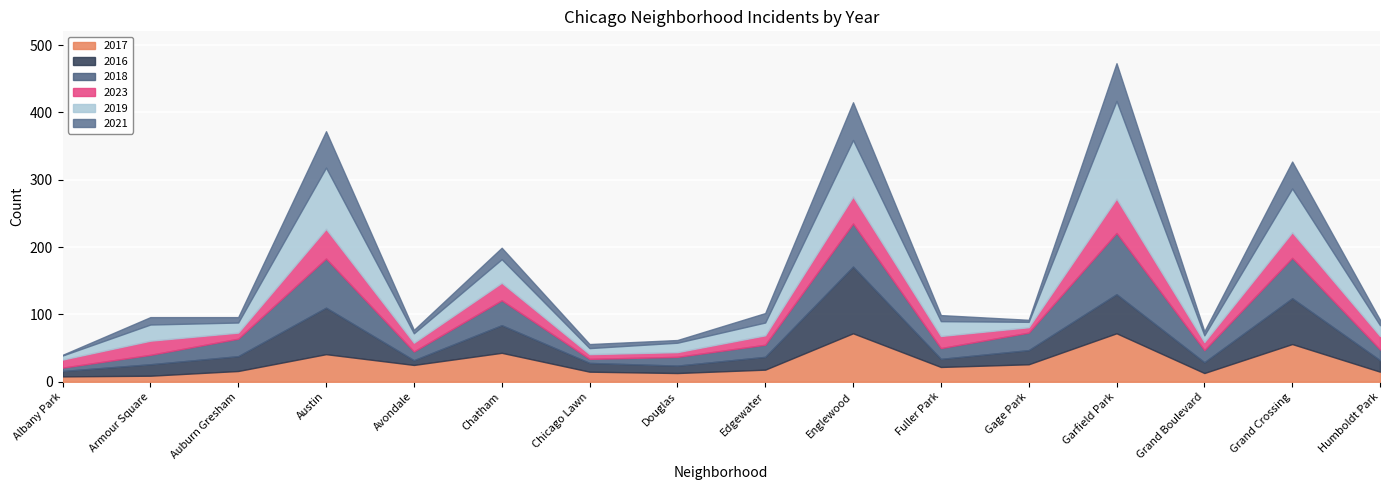

What are all the series names shown in the legend?

2017, 2016, 2018, 2023, 2019, 2021